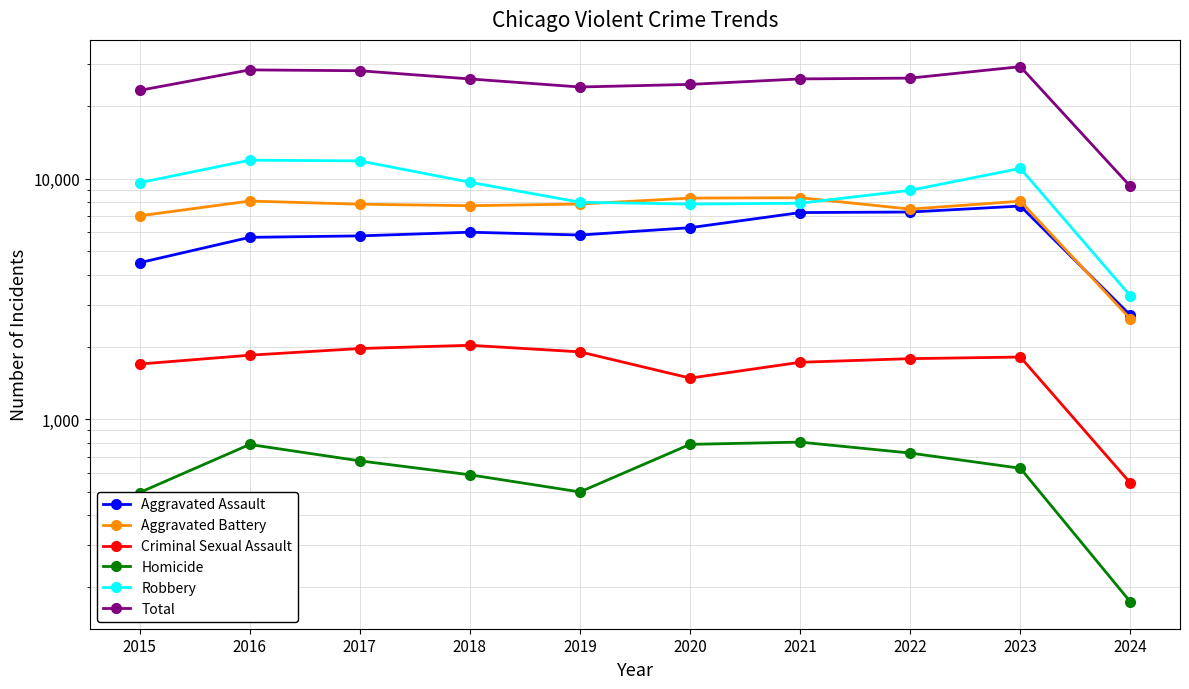

At which category does Criminal Sexual Assault reach its first local valley?

2020